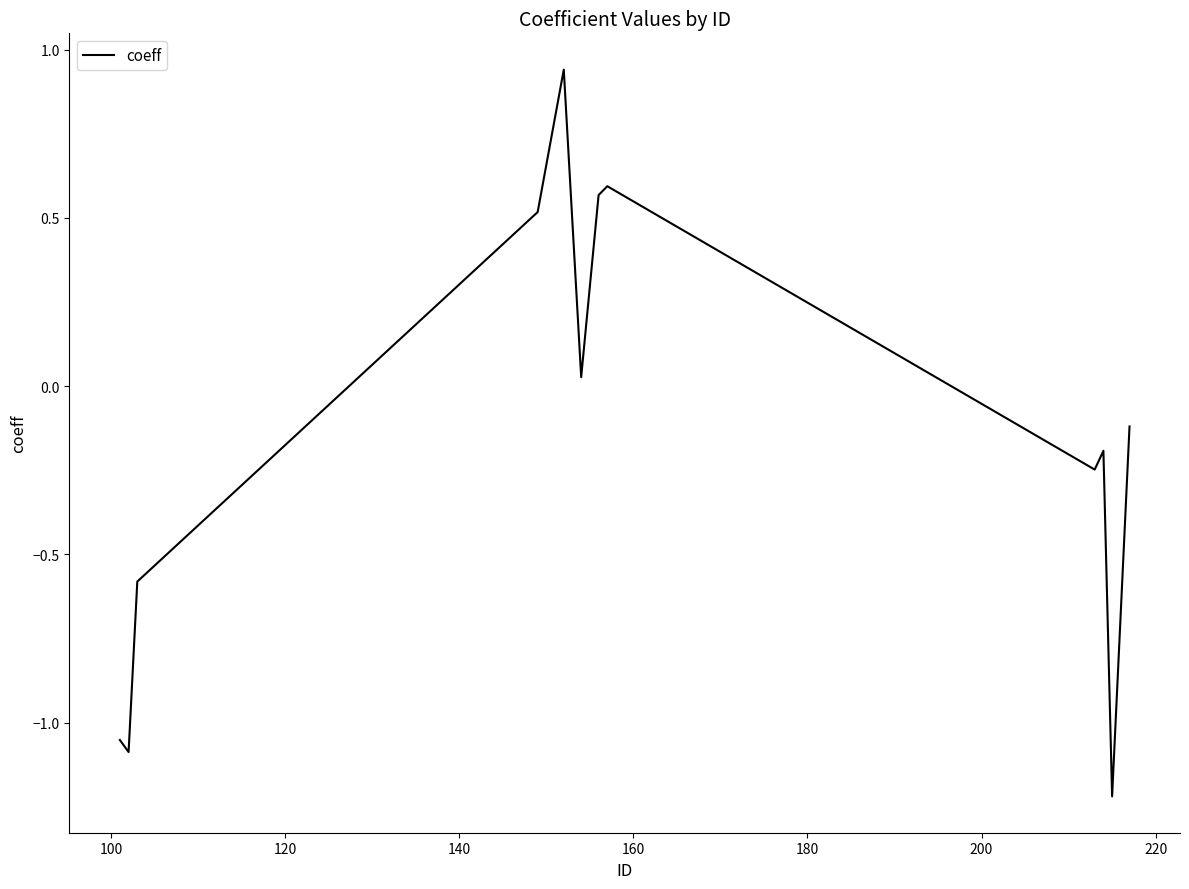

Does the chart display data point markers on the line(s)?

No